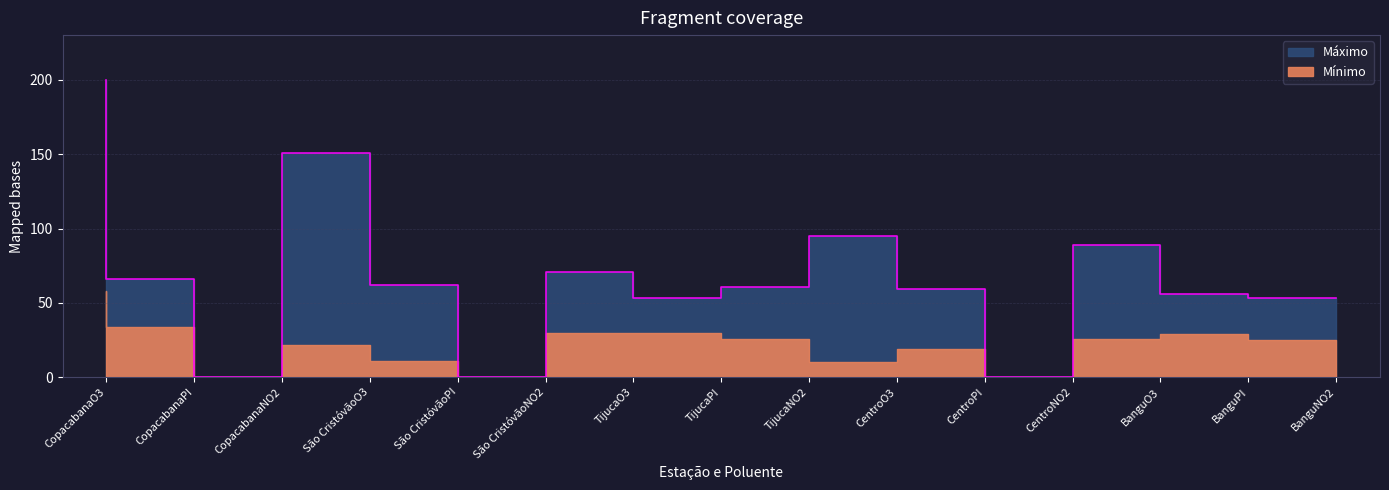

What is the ratio of the value at São CristóvãoO3 to the value at CentroPI?

2.6